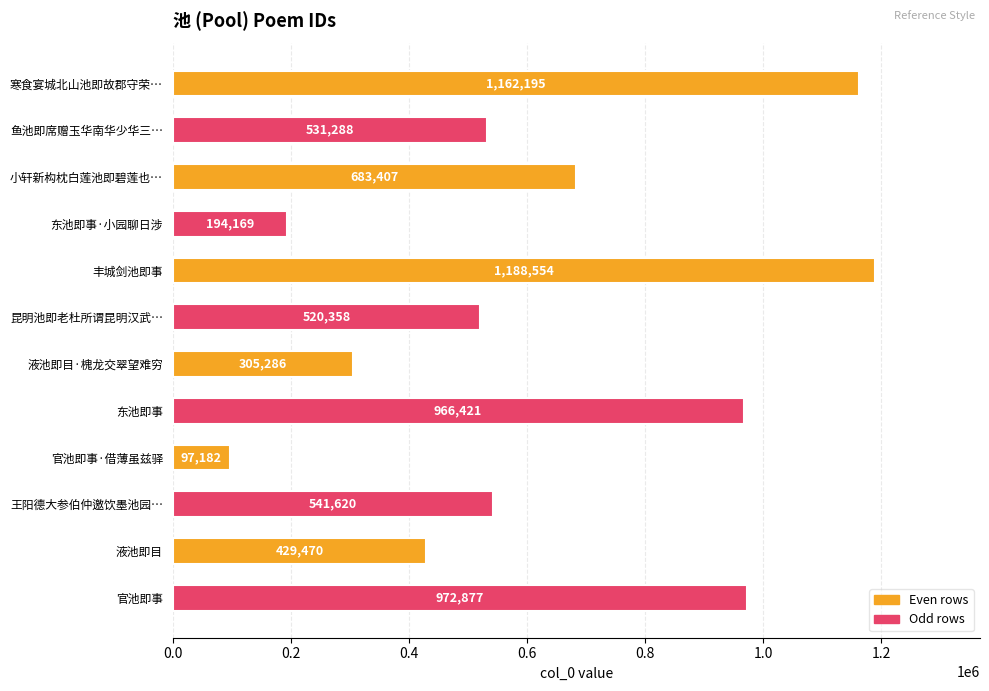

What position from the bottom is 官池即事?

1